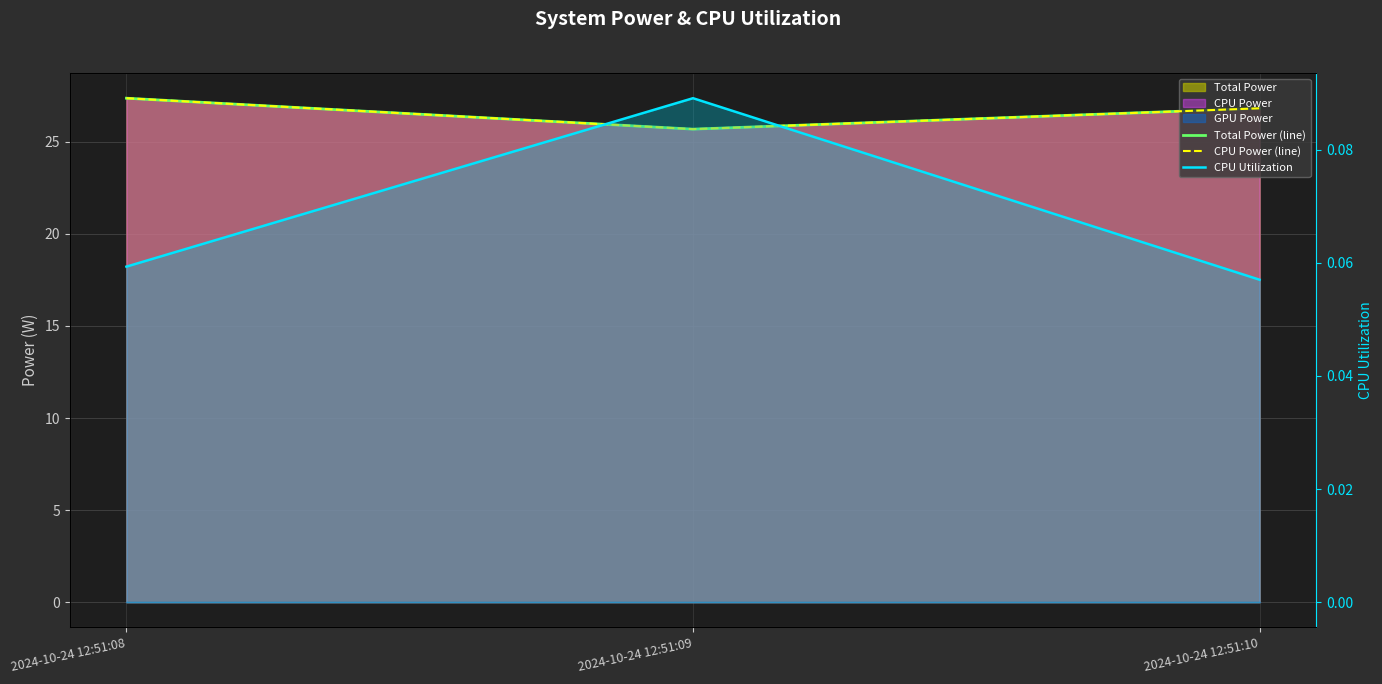

Count the CPU Utilization values in the range 0 to 1.

3